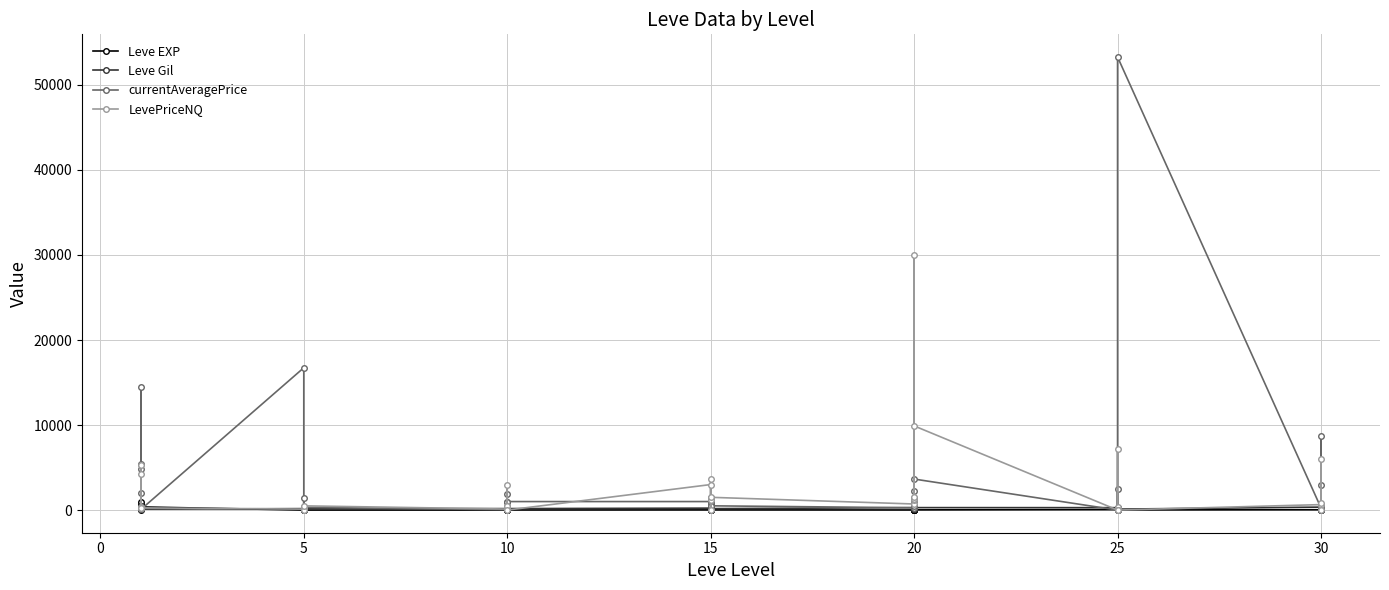

Is this an area chart (filled region under the line)?

No